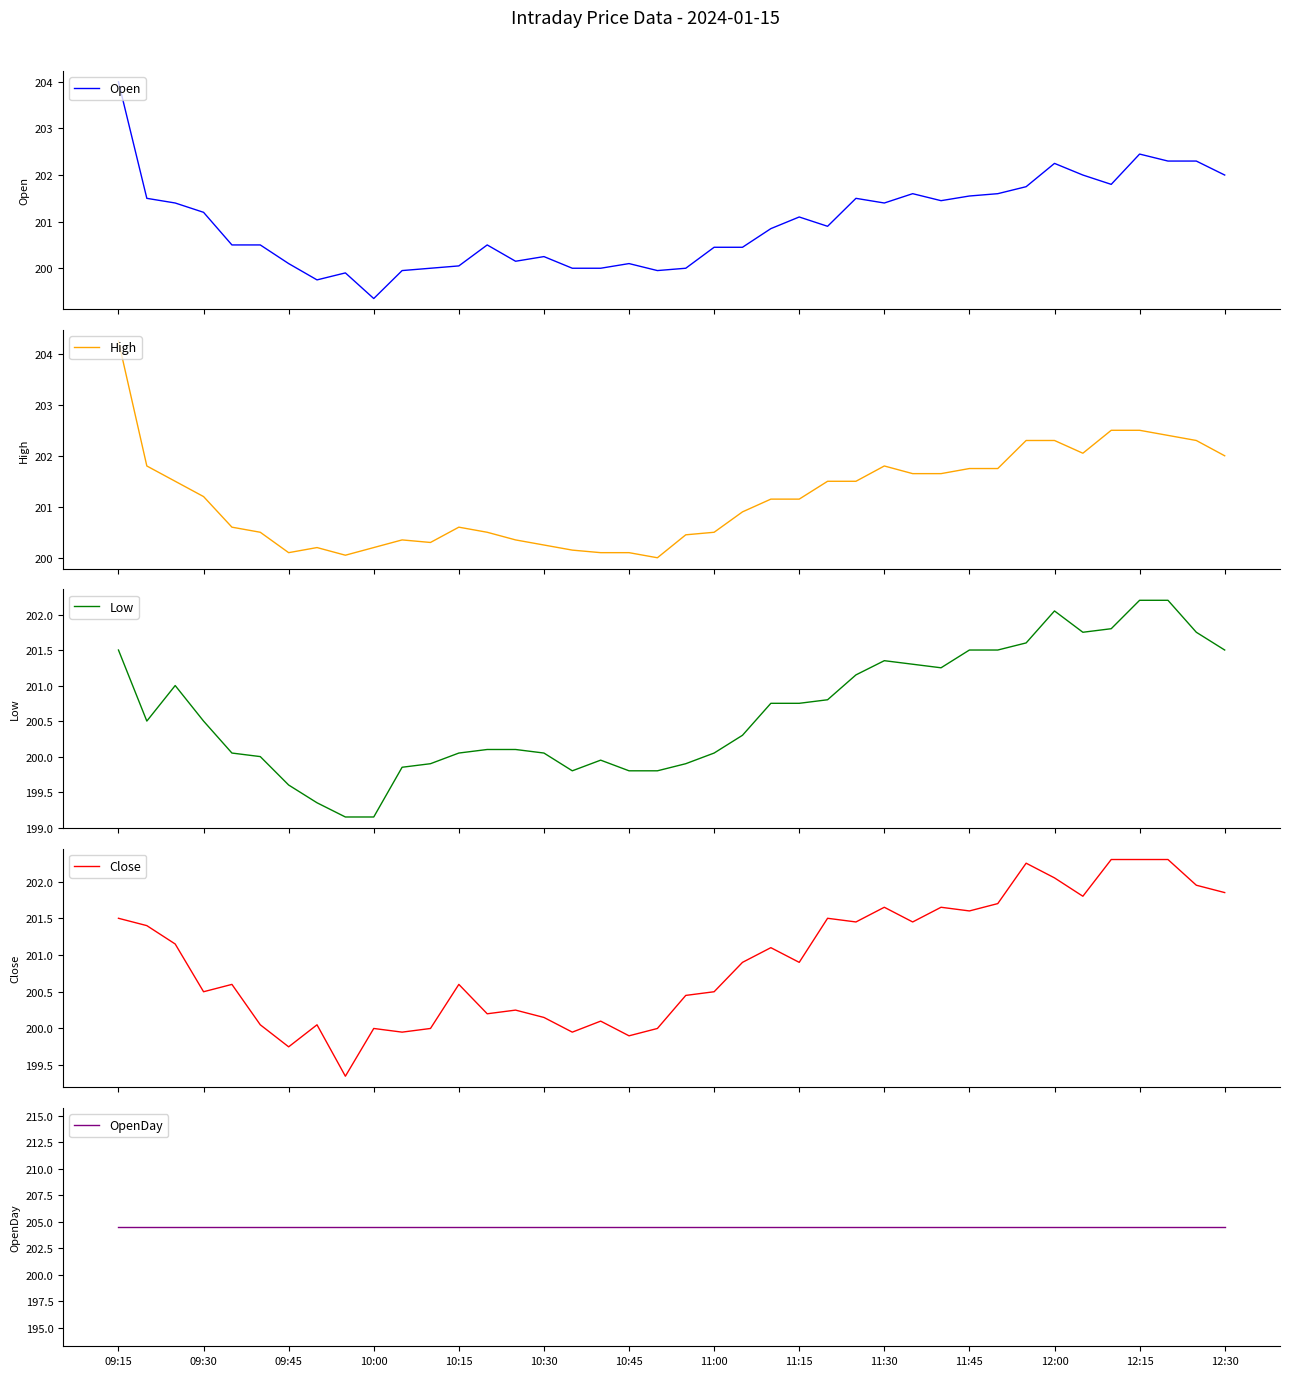

How many lines are shown in the chart?

5